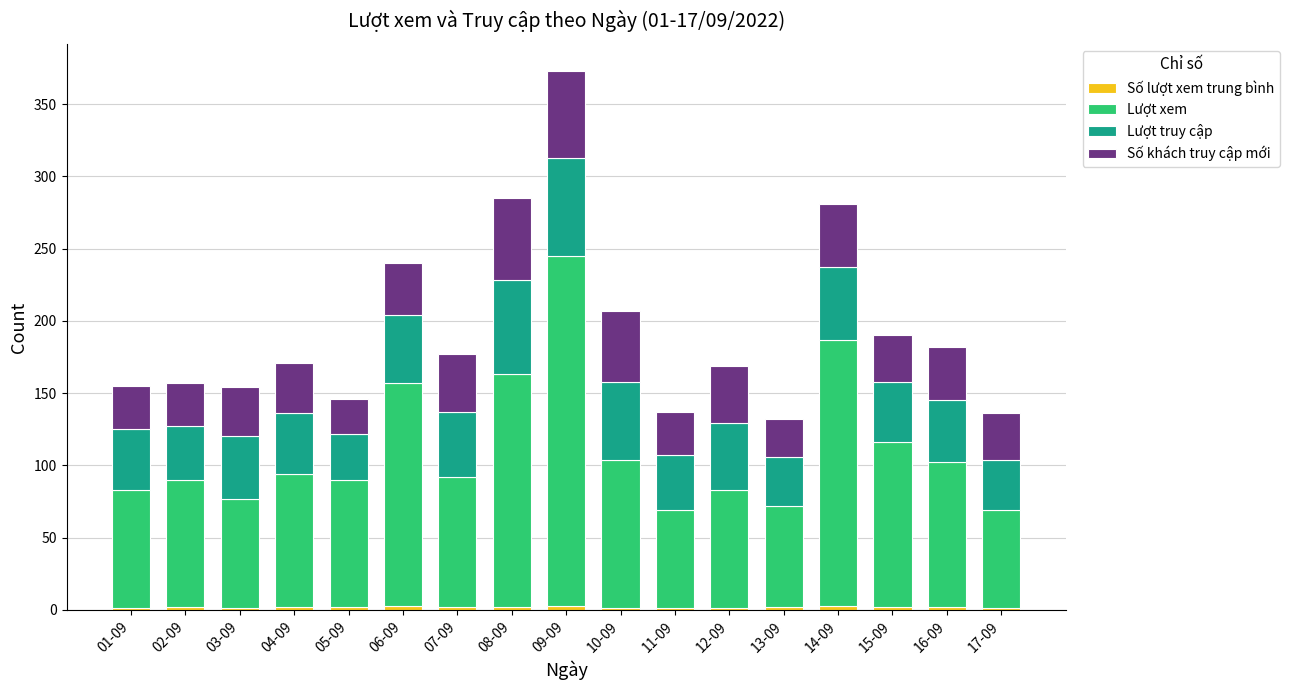

Does the chart contain stacked bars?

Yes